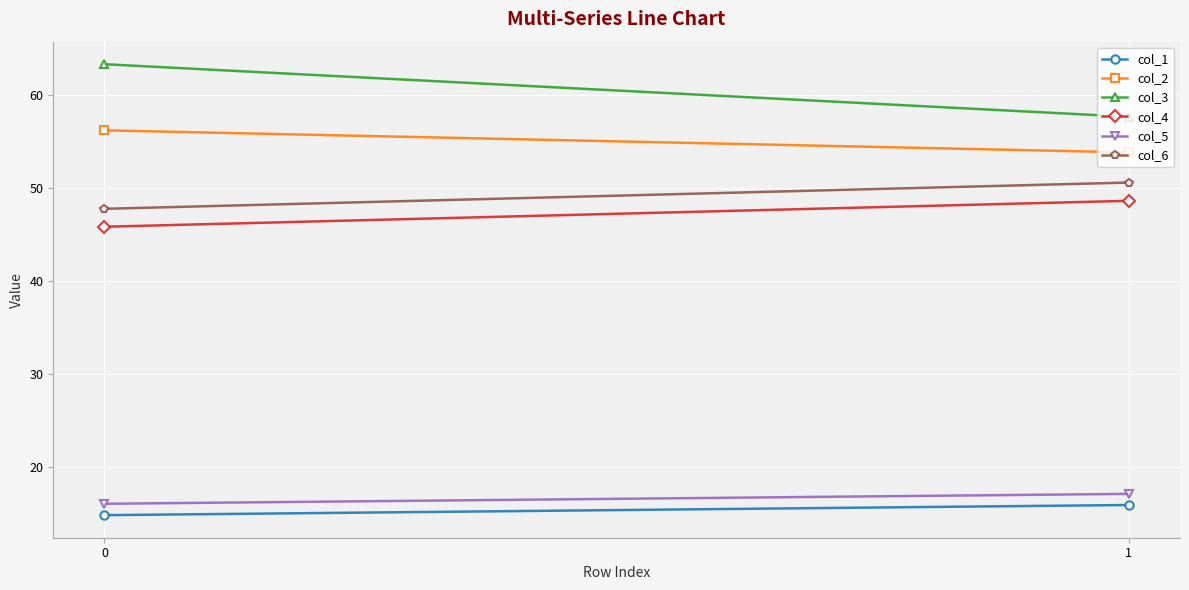

Rank the series at 0 from lowest to highest value.

col_1, col_5, col_4, col_6, col_2, col_3